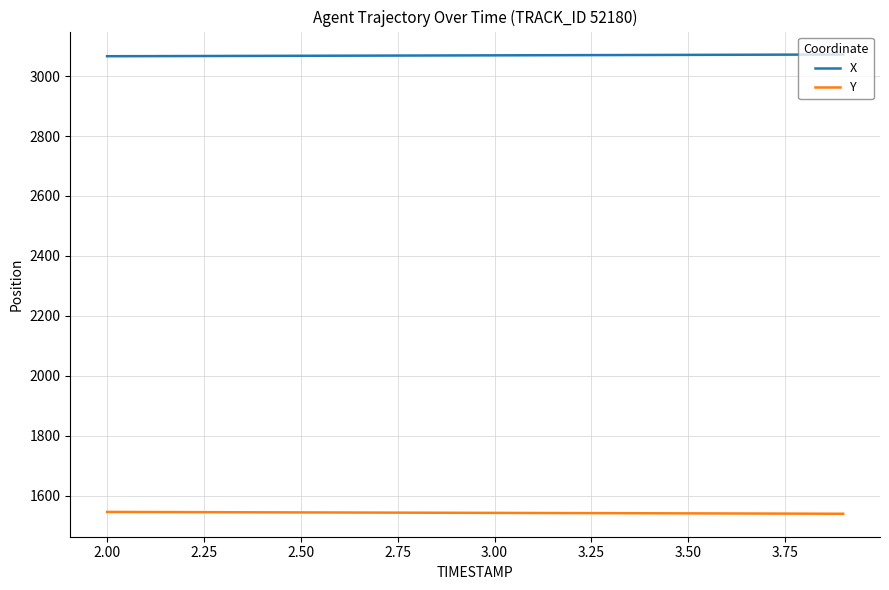

True or false: Y and X intersect in this chart.

False